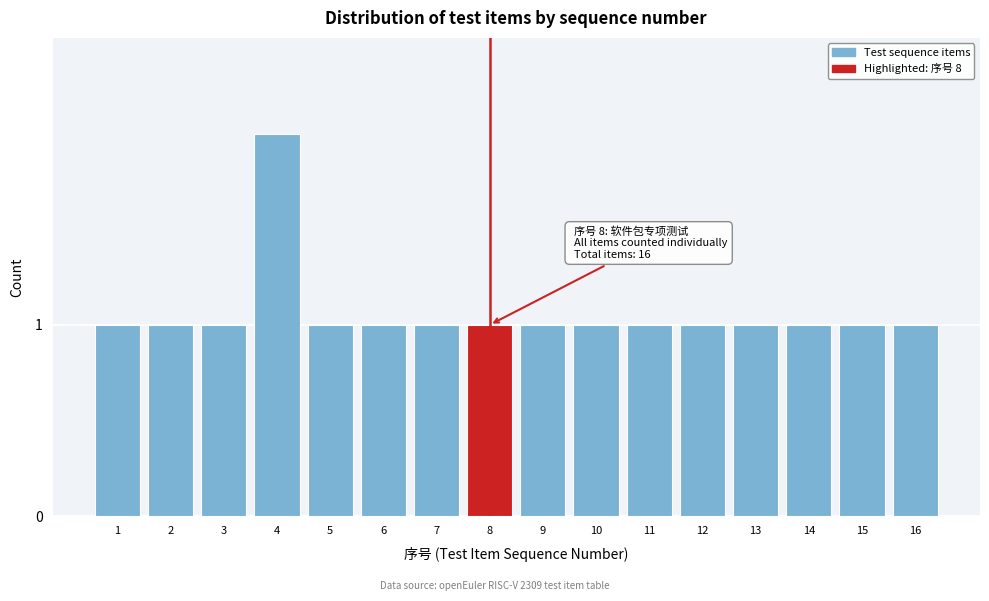

Reading left to right, extract all data points from this chart.

1	1	1	2	1	1	1	1	1	1	1	1	1	1	1	1